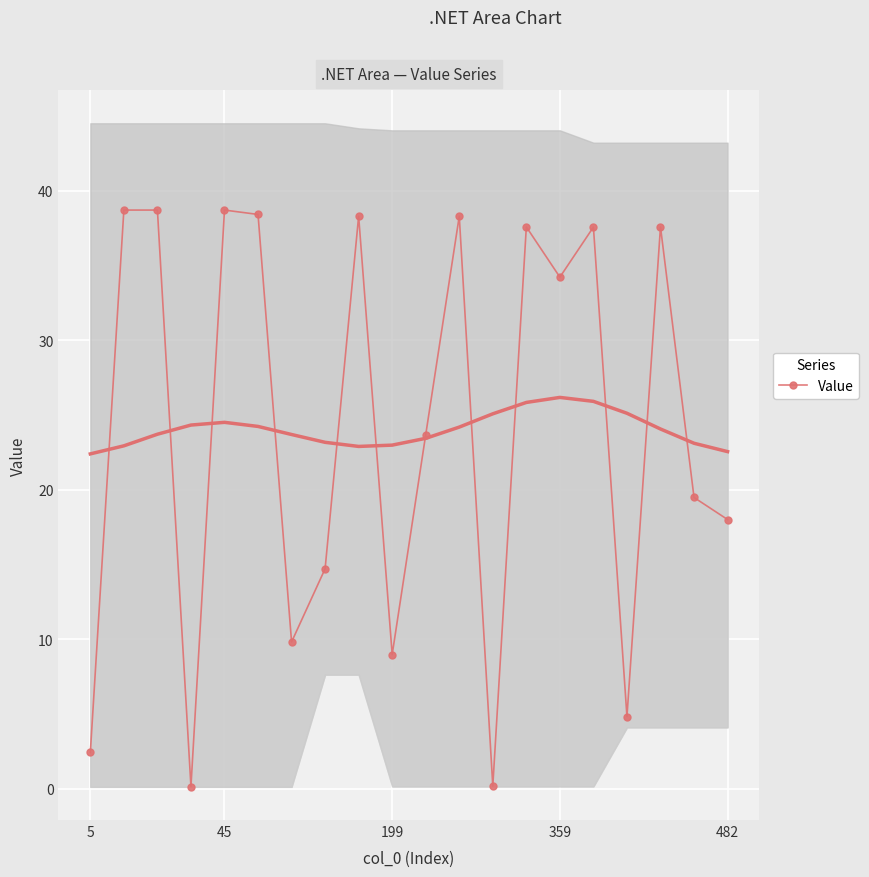

What is the sum of all values?

480.5